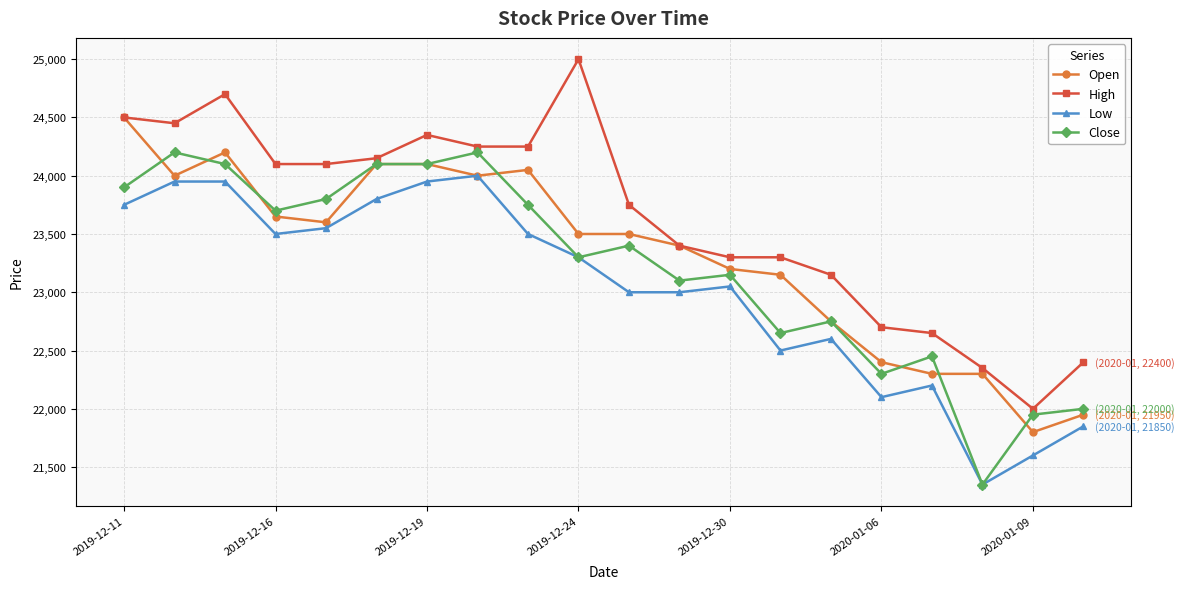

What is the value of the Open point at the 1st from the left?

24500